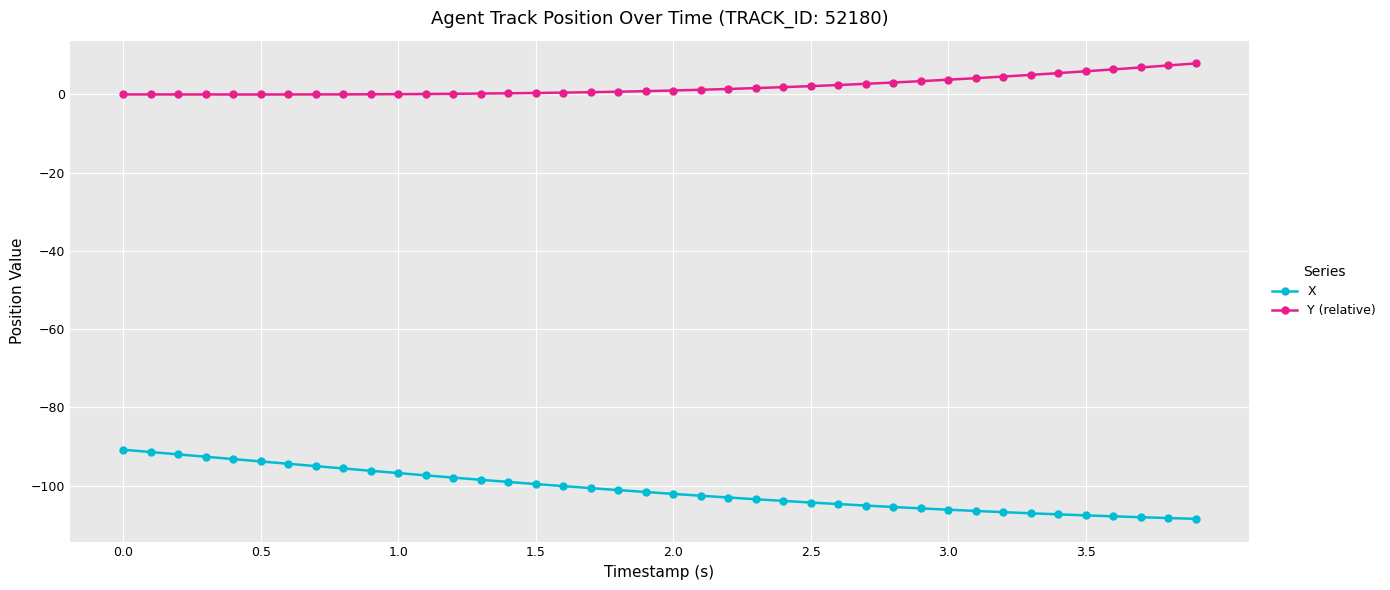

Which series has the largest total across all categories?

Y (relative)